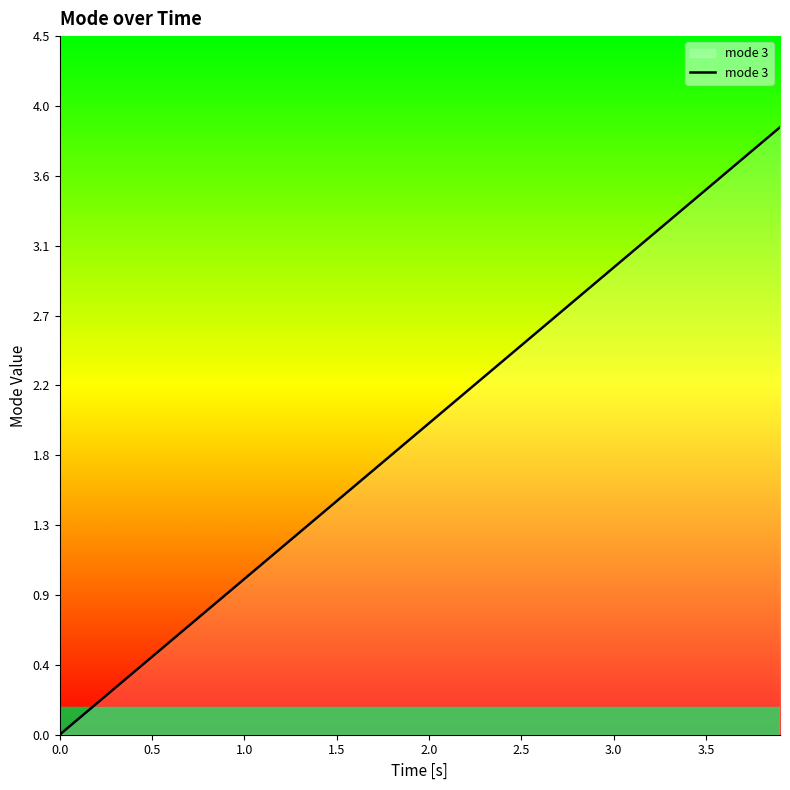

Does the chart display data point markers on the line(s)?

No